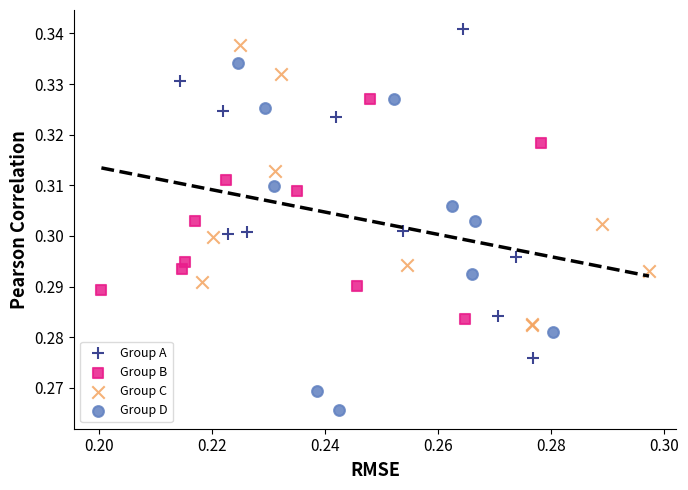

Which series reaches the minimum Y coordinate?

Group D